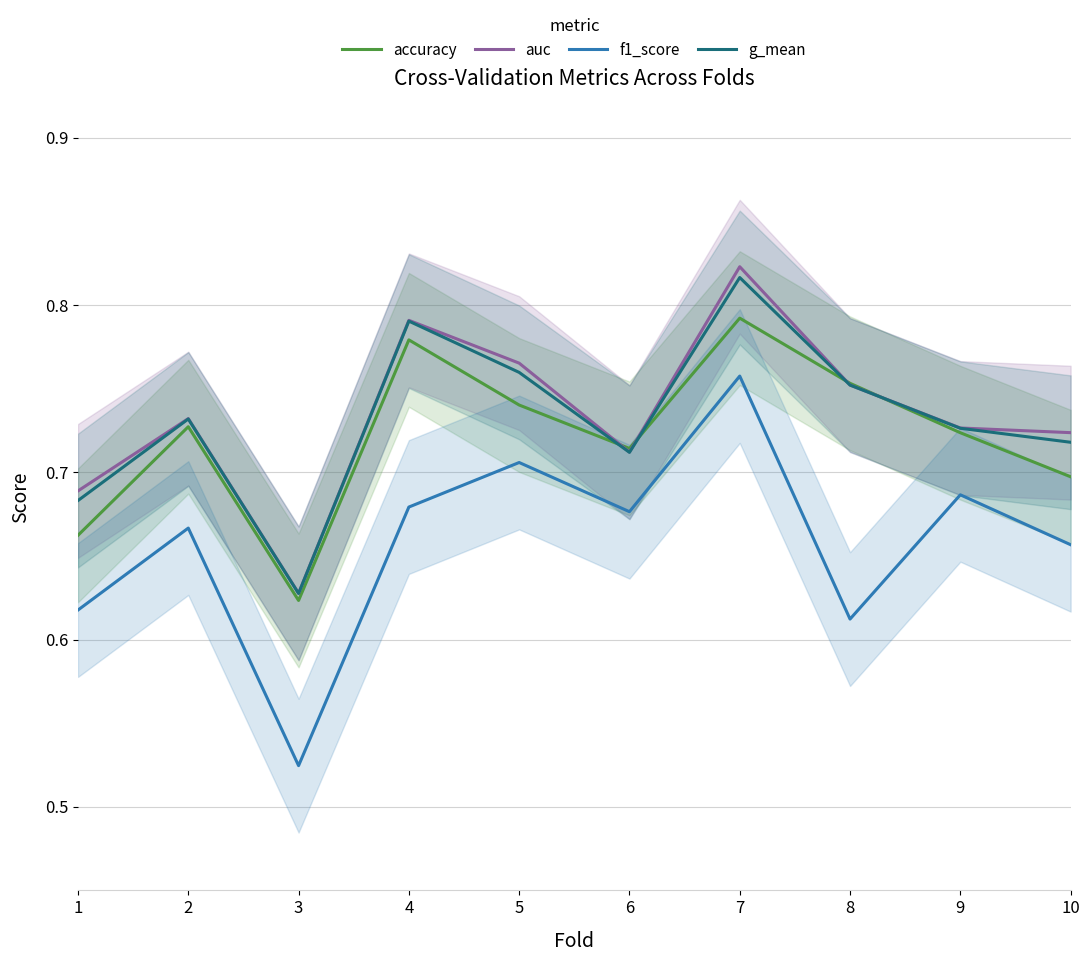

What is the spread (max minus min) of values at 8?

0.1